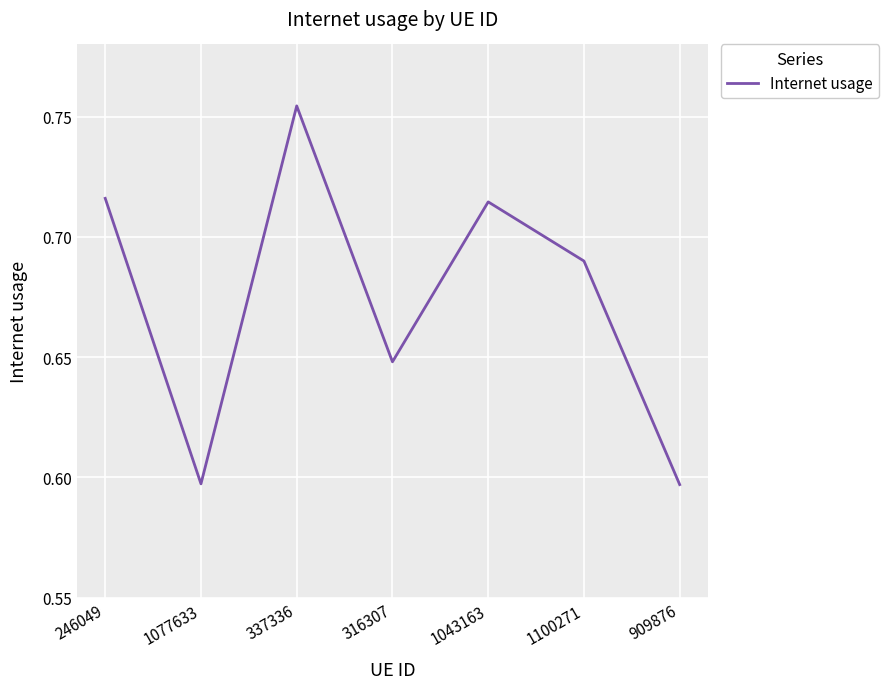

What is the sum of the values at 316307 and 337336?

1.4